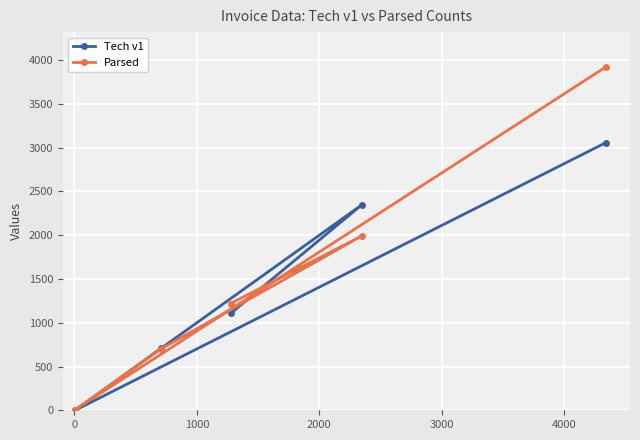

How many intersections are there between Tech v1 and Parsed?

2